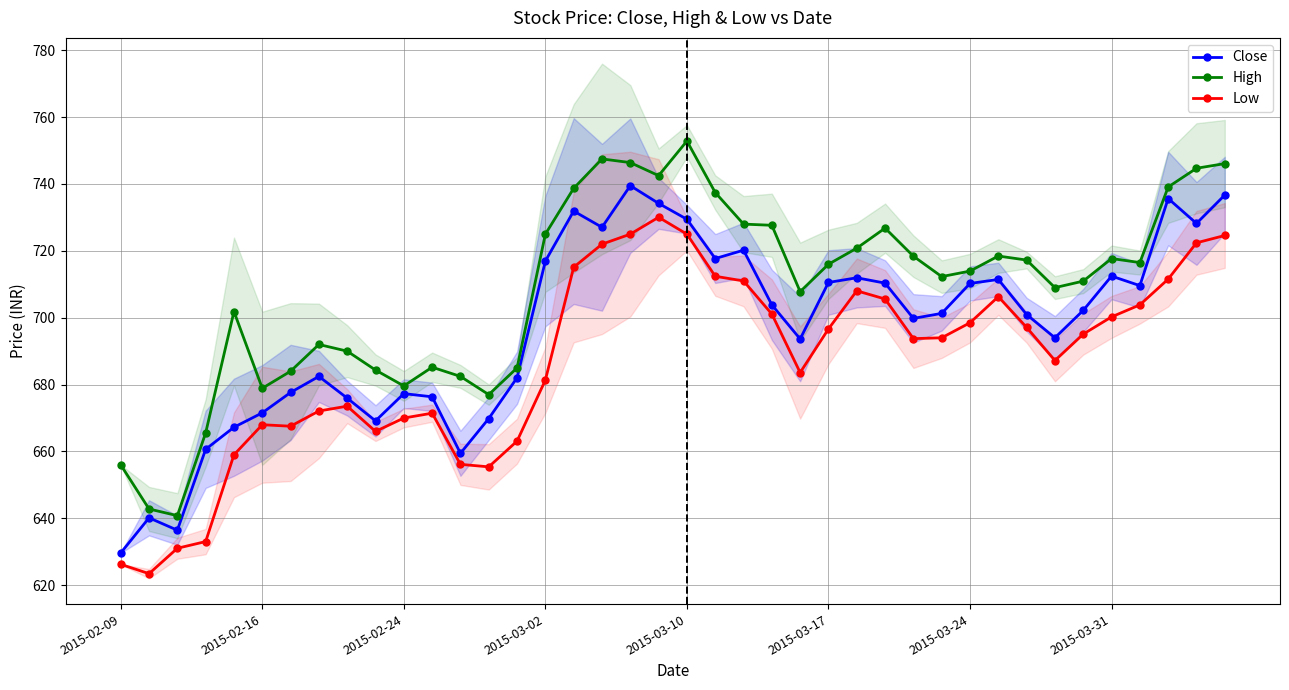

True or false: High and Close cross at least once.

False